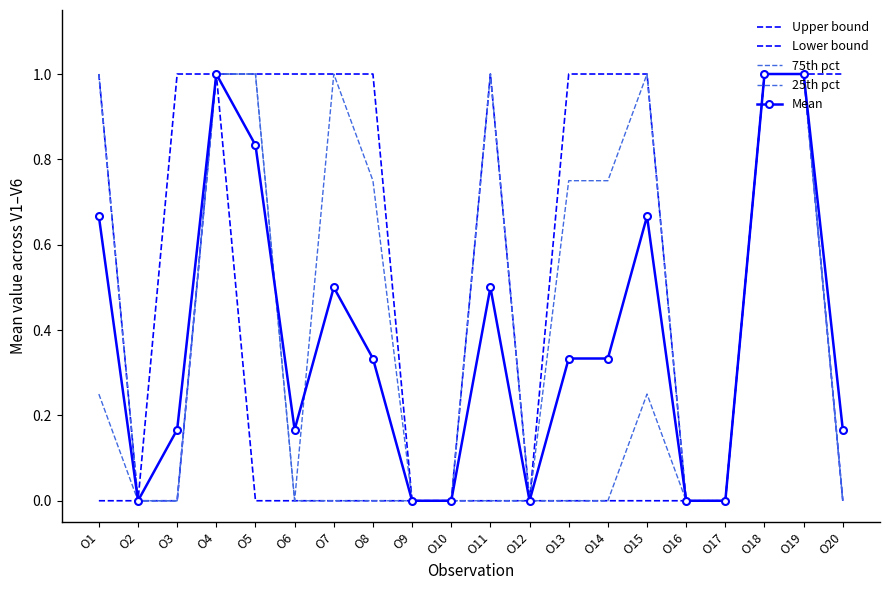

What are all the series names shown in the legend?

Upper bound, Lower bound, 75th pct, 25th pct, Mean